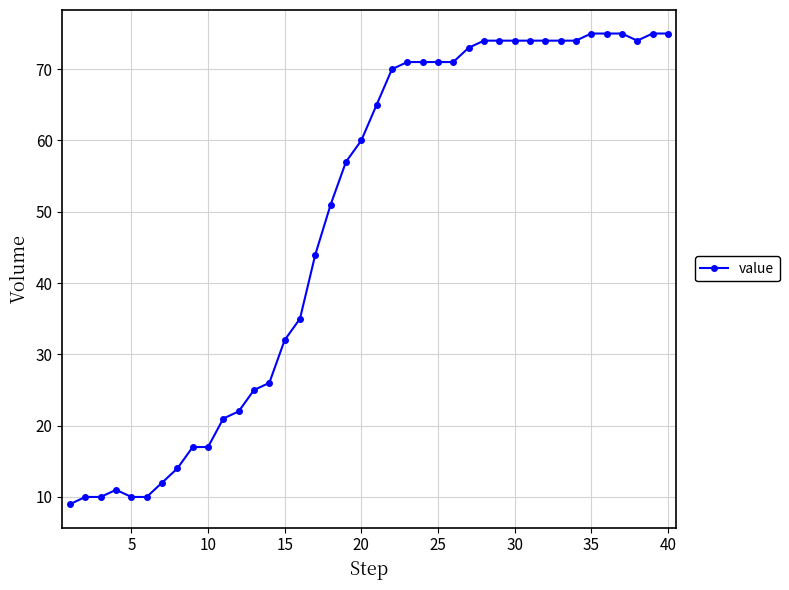

What is the sum of all values?

1952